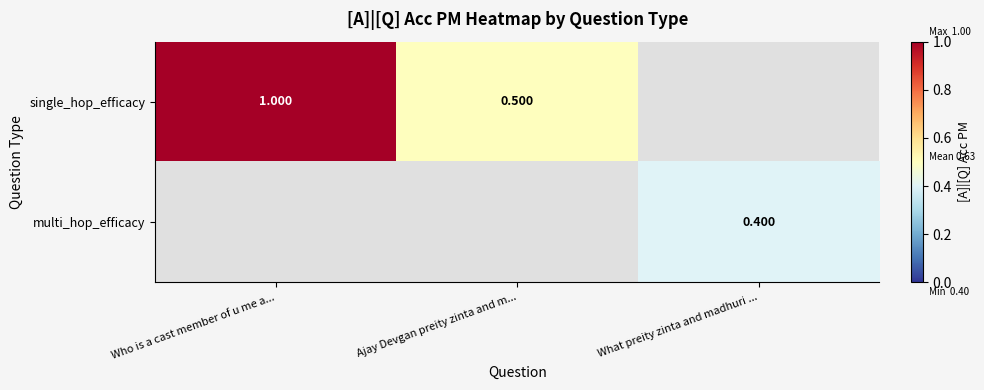

Which series has the largest range (max minus min)?

single_hop_efficacy